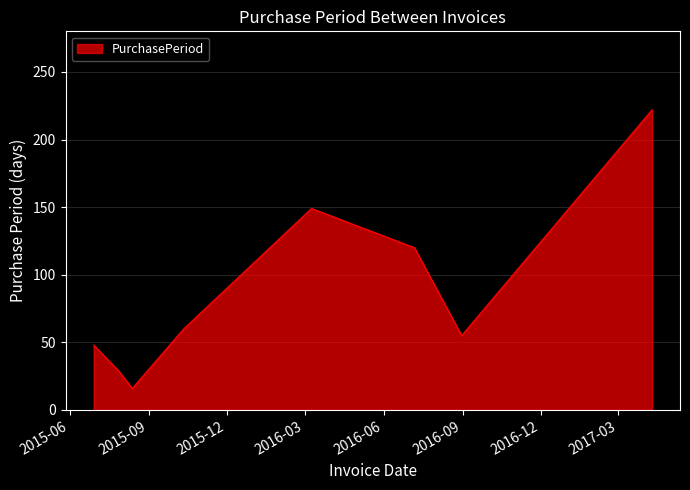

Does the chart display data point markers on the line(s)?

No